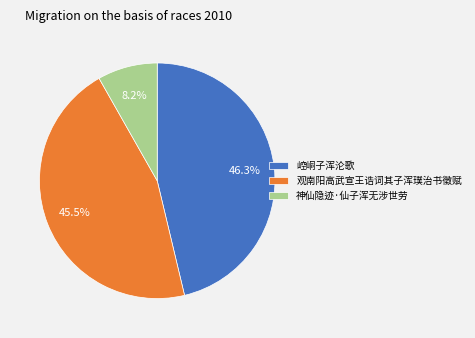

What is the total percentage of 崆峒子浑沦歌 and 神仙隐迹·仙子浑无涉世劳?

54.5%